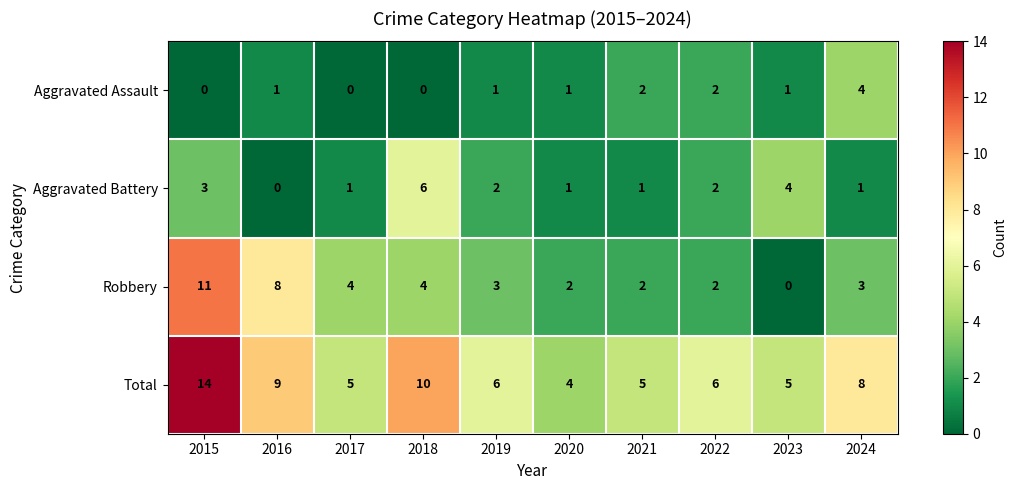

Which series changed the most between 2015 and 2022?

Robbery